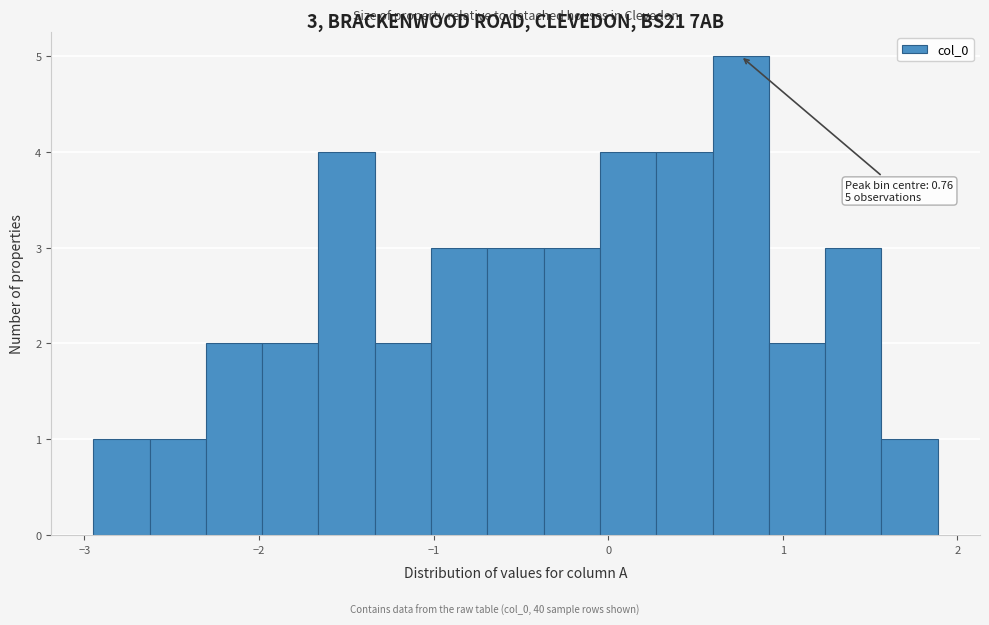

Around what value on the x-axis is the tallest bar? Give the approximate position of its centre, as read against the axis.

0.8